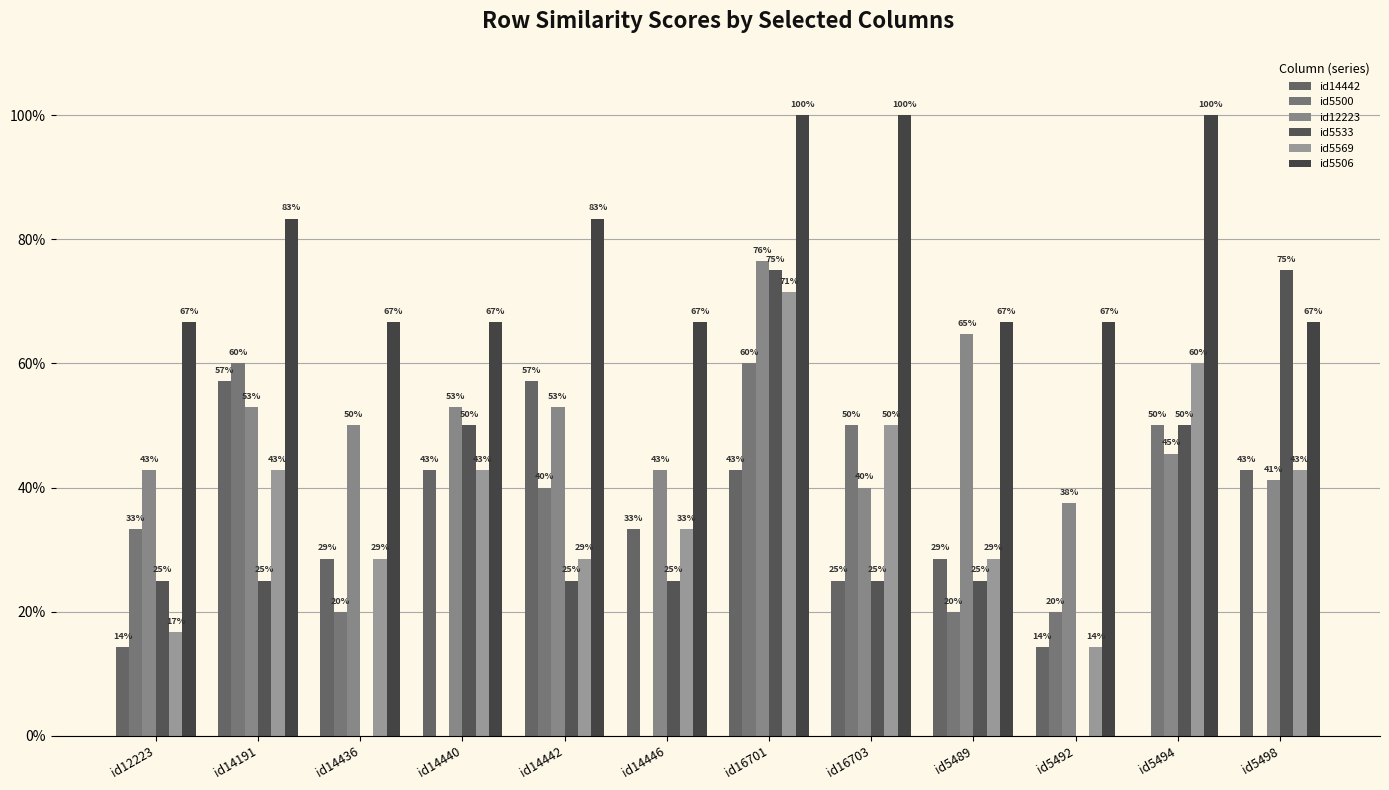

What is the sum of the id5569 values at id14446 and id16701?

1.0